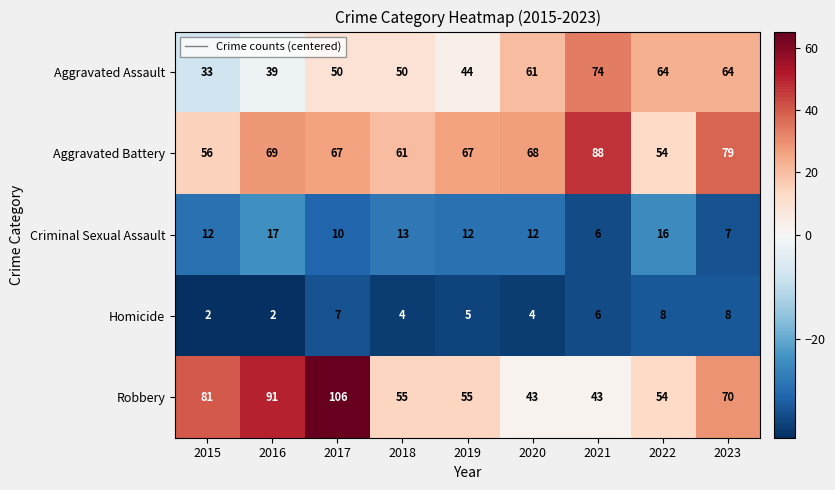

What is the spread (max minus min) of values at 2020?

64